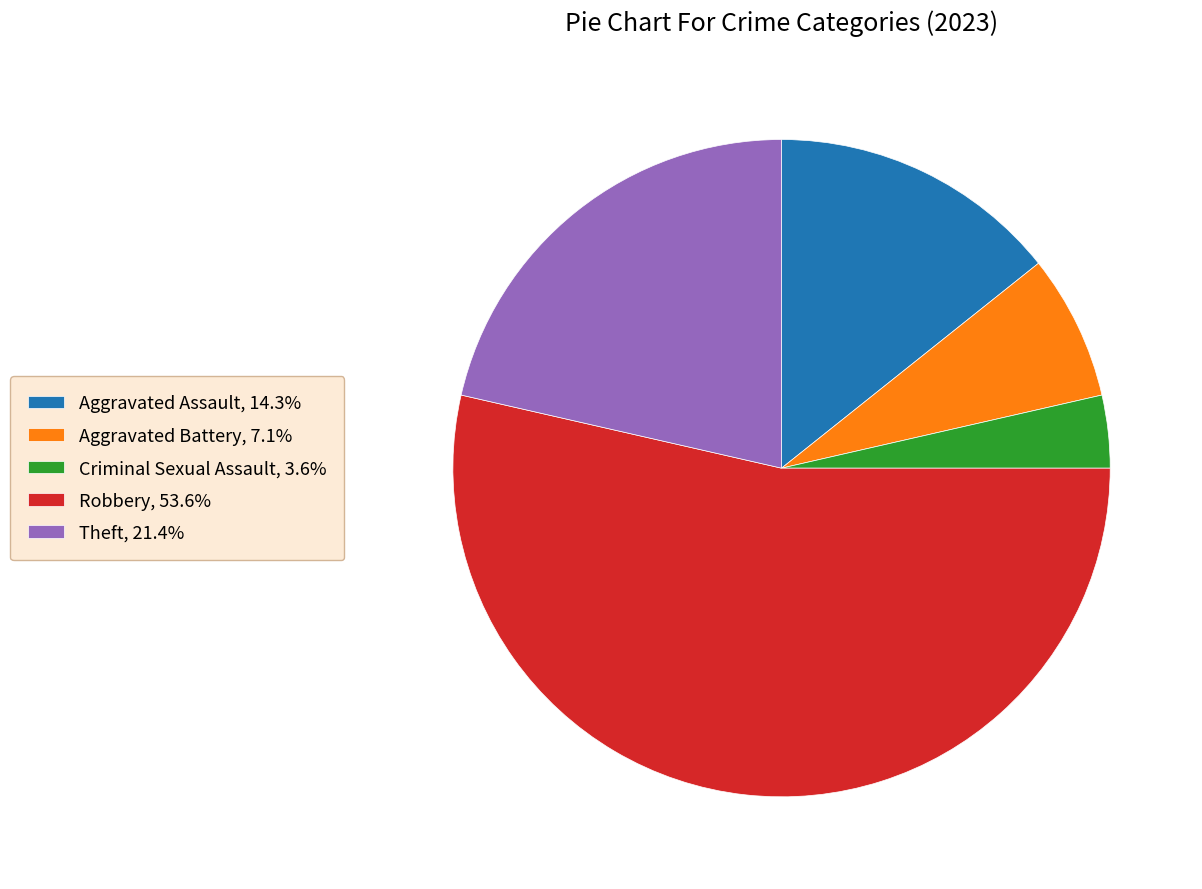

True or false: Robbery accounts for 54% of the total.

True